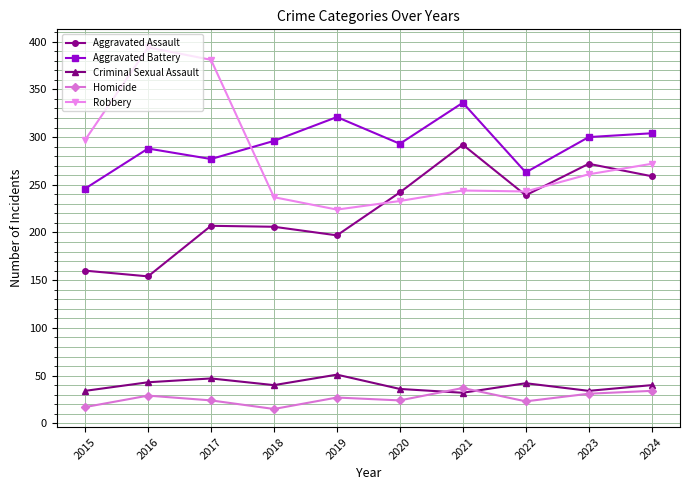

True or false: Aggravated Battery and Criminal Sexual Assault cross at least once.

False